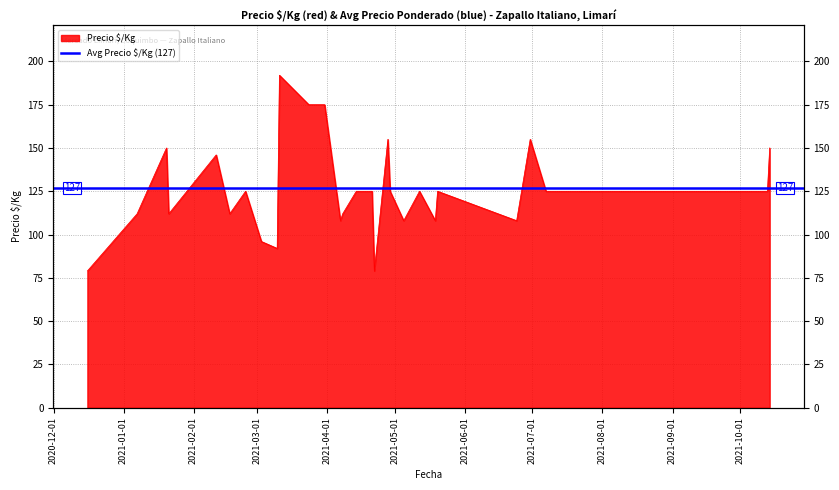

What is the change in value from 2021-03-03 to 2021-04-21?

+29